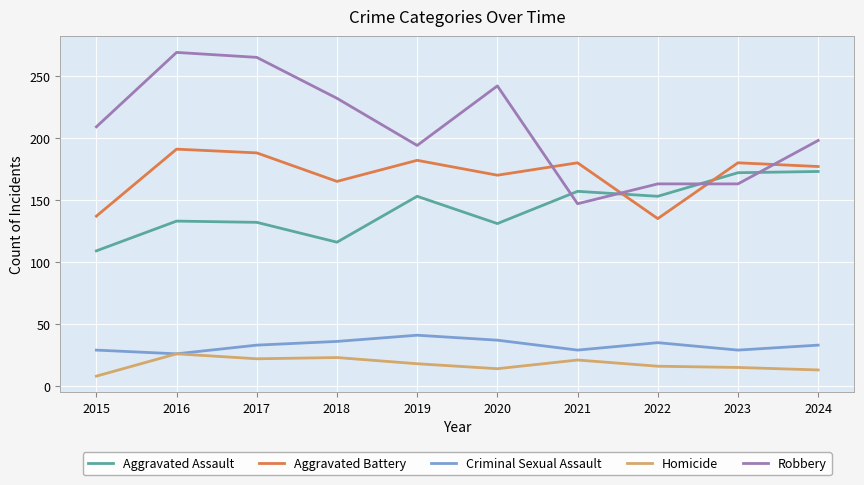

True or false: Criminal Sexual Assault and Aggravated Assault intersect in this chart.

False